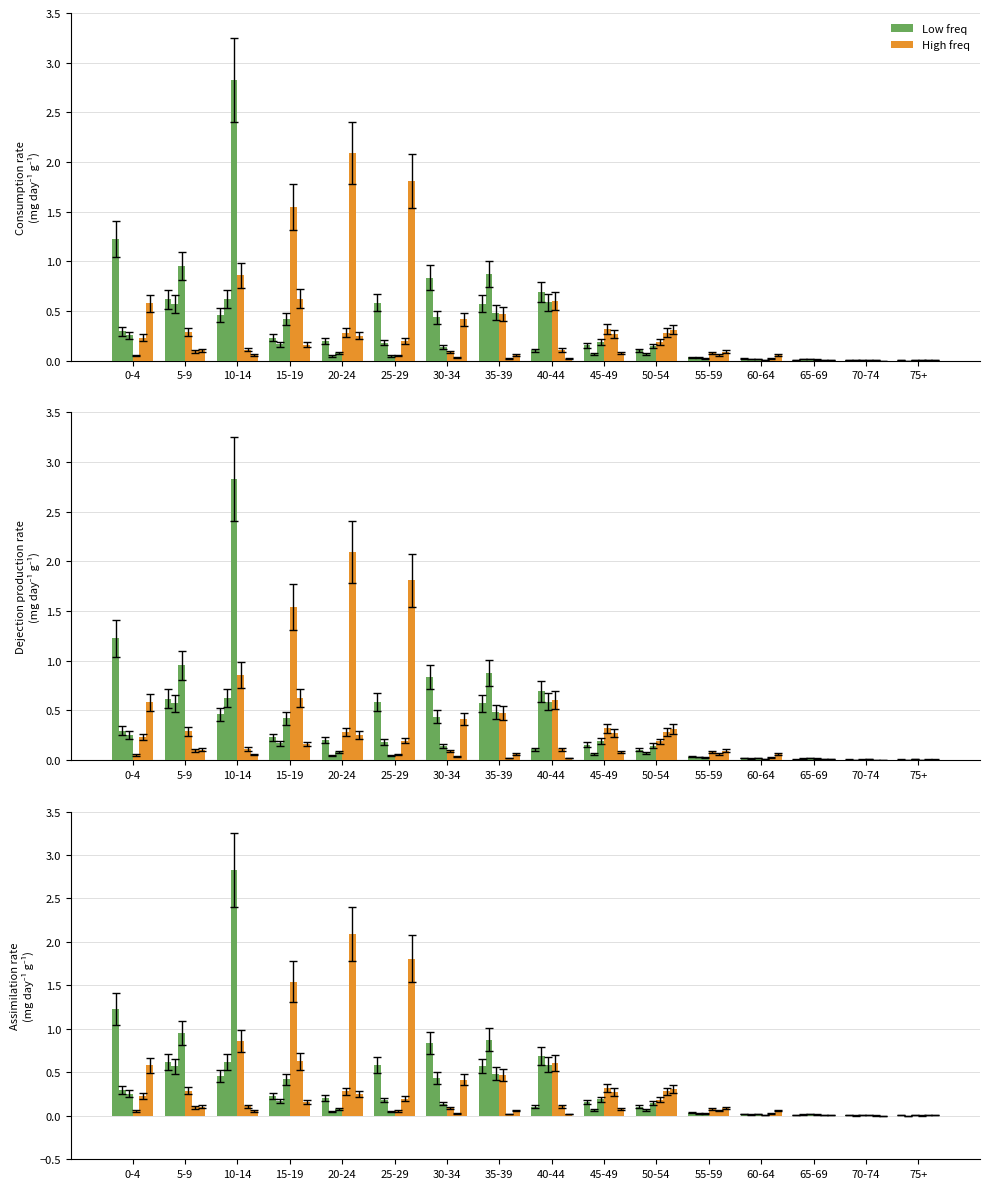

What is the value of the 25_29 bar at the 8th from the left?

0.1